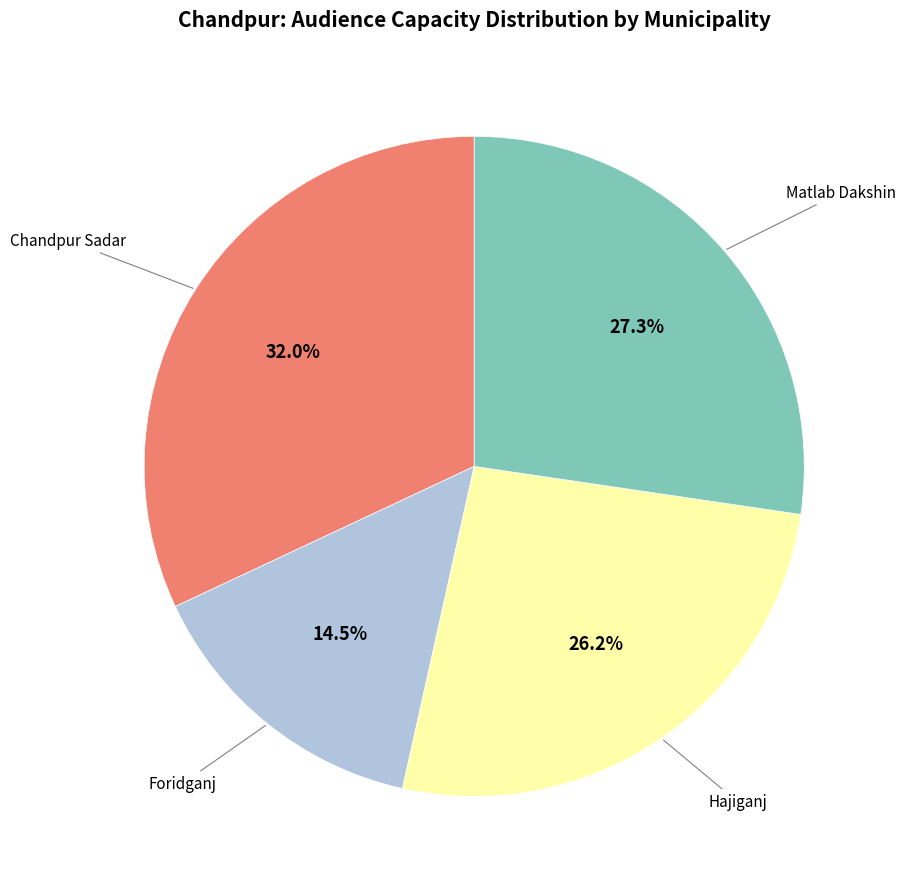

Is there a majority slice in this chart?

No